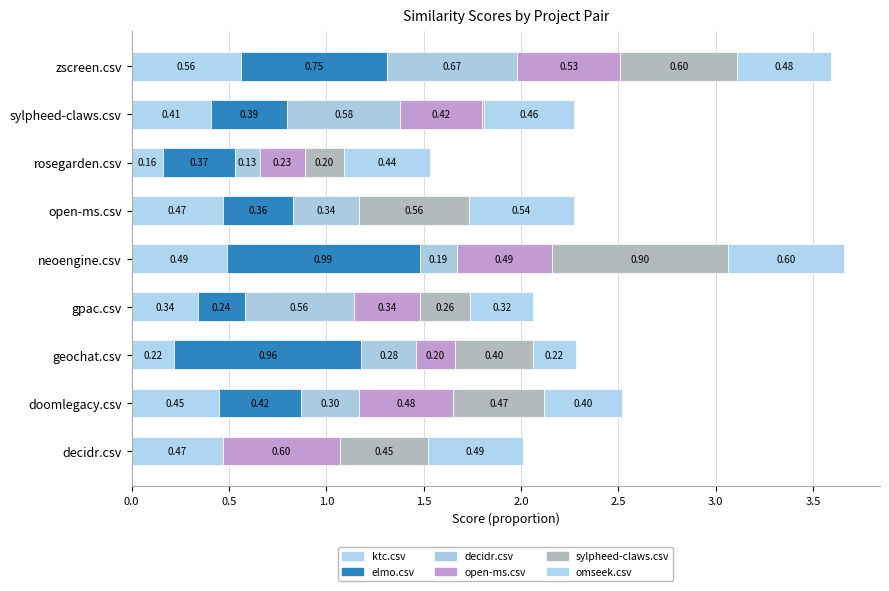

How many series are shown in this chart?

6